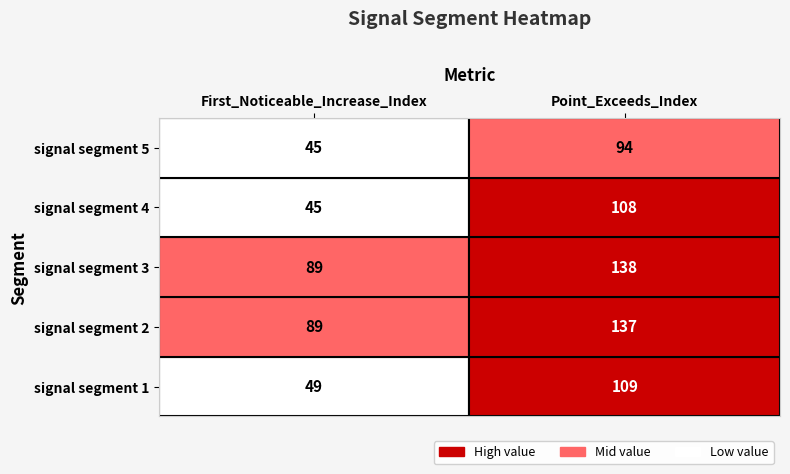

How many signal segment 2 values are between 89 and 137?

2